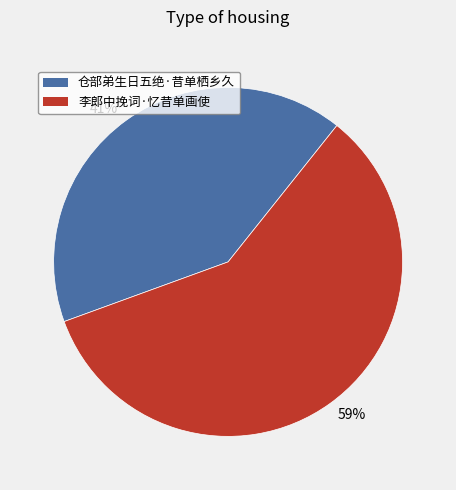

To the nearest percent, what percentage of the pie is 仓部弟生日五绝·昔单栖乡久?

41%